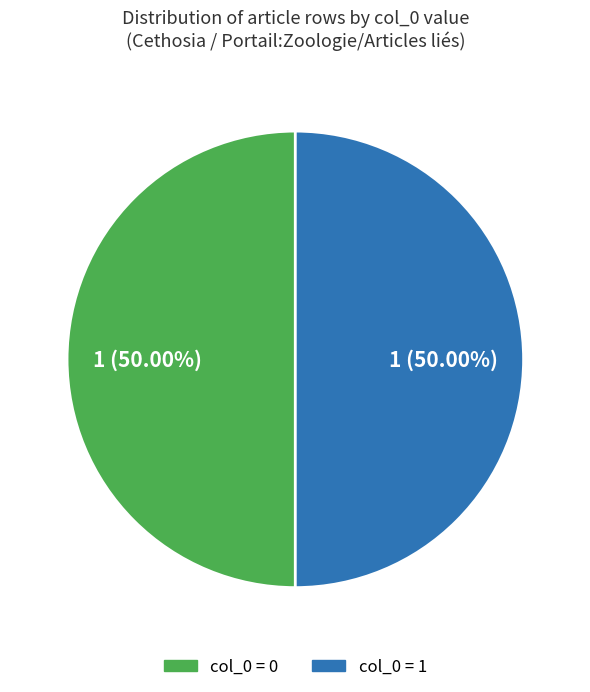

How many slices are in this pie chart?

2